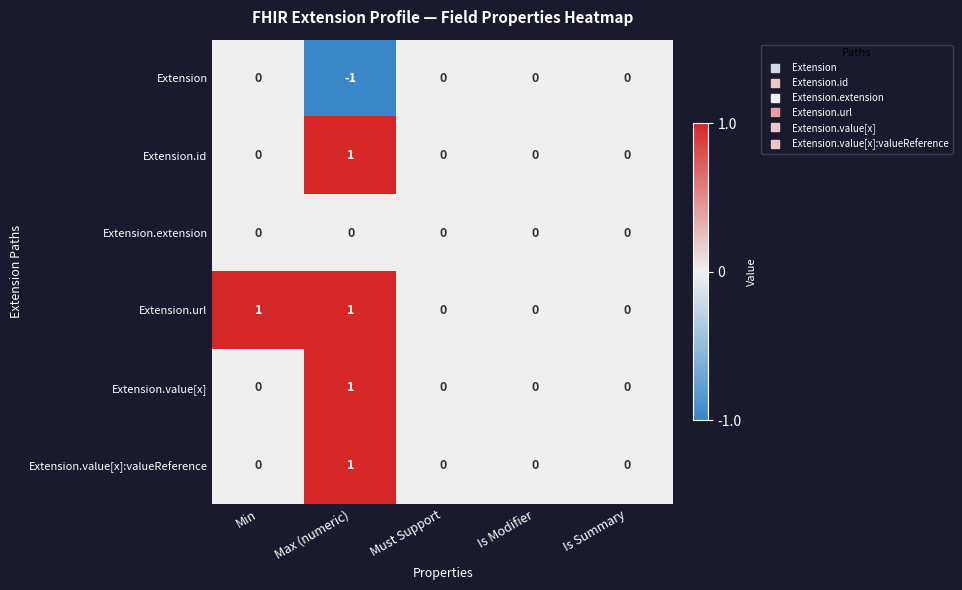

At which category is the sum across all series the highest?

Max (numeric)